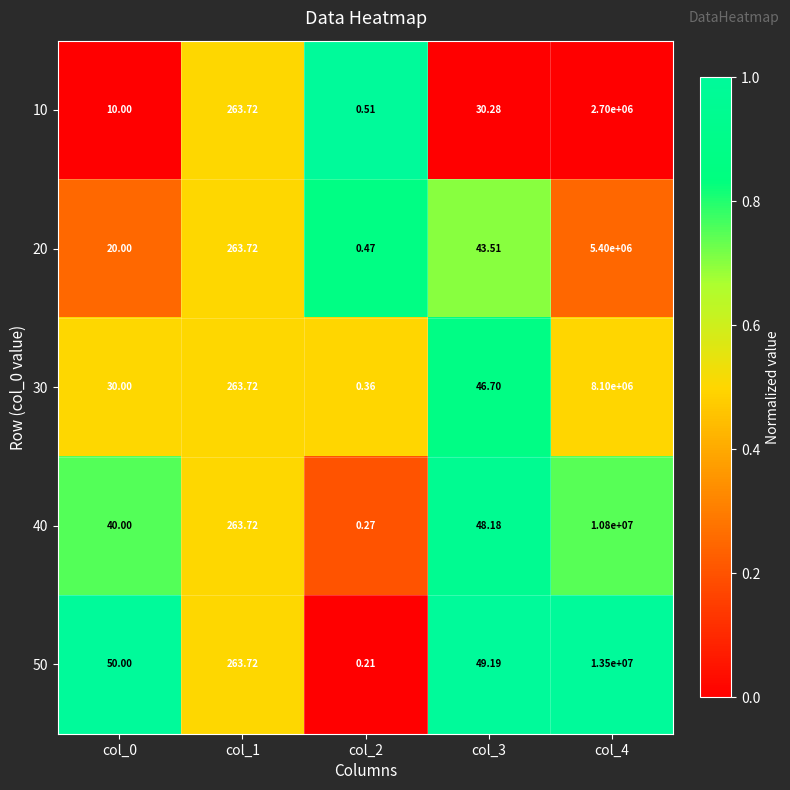

Is the value of 50 at col_2 greater than the value of 20 at col_3?

No